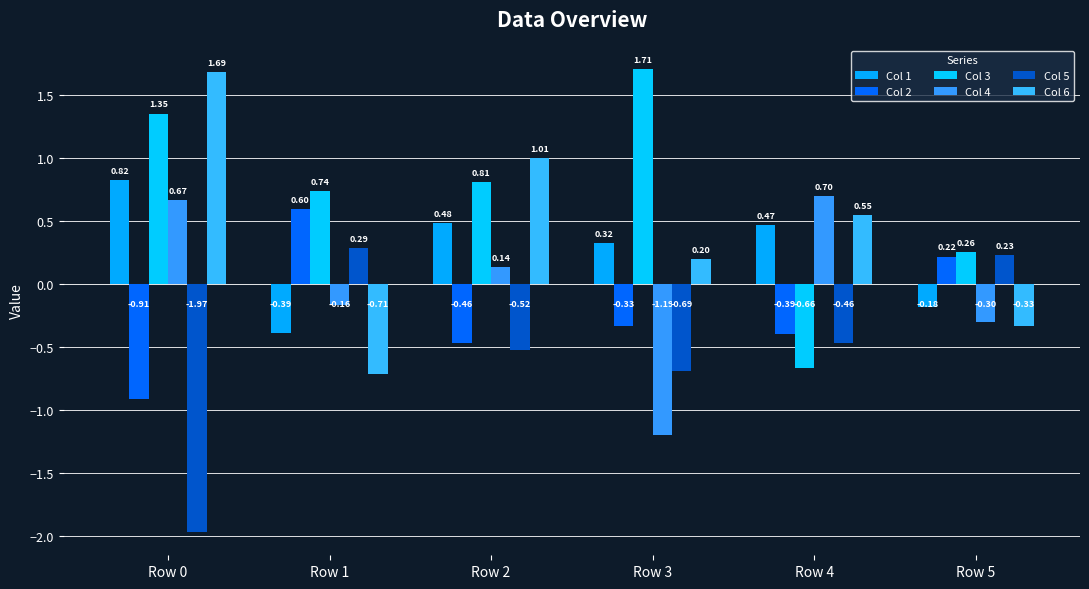

Which label corresponds to the largest value in the chart?

Row 3